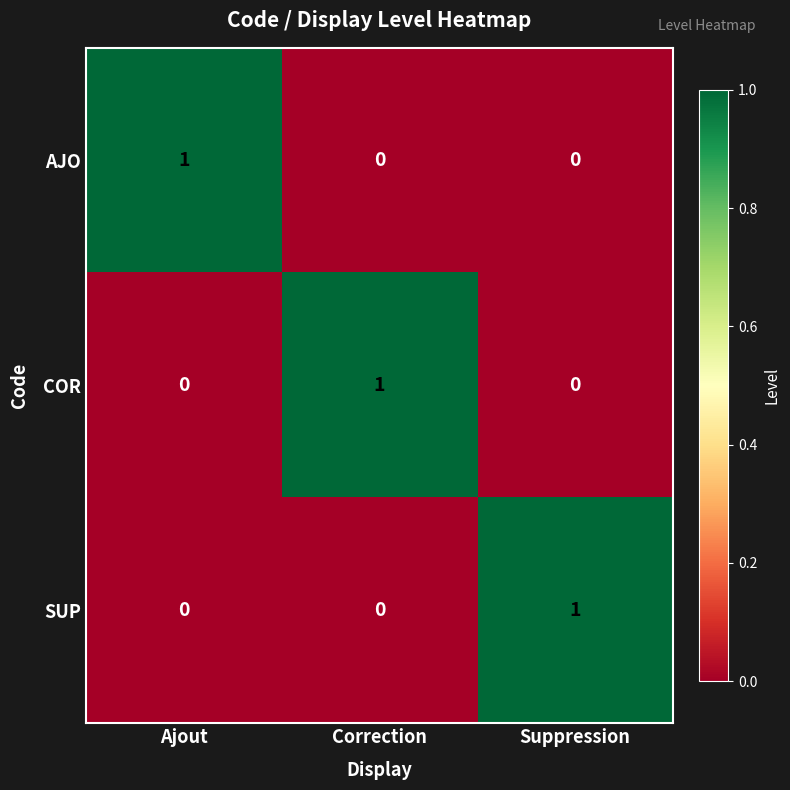

At how many categories does at least one series exceed 0?

3